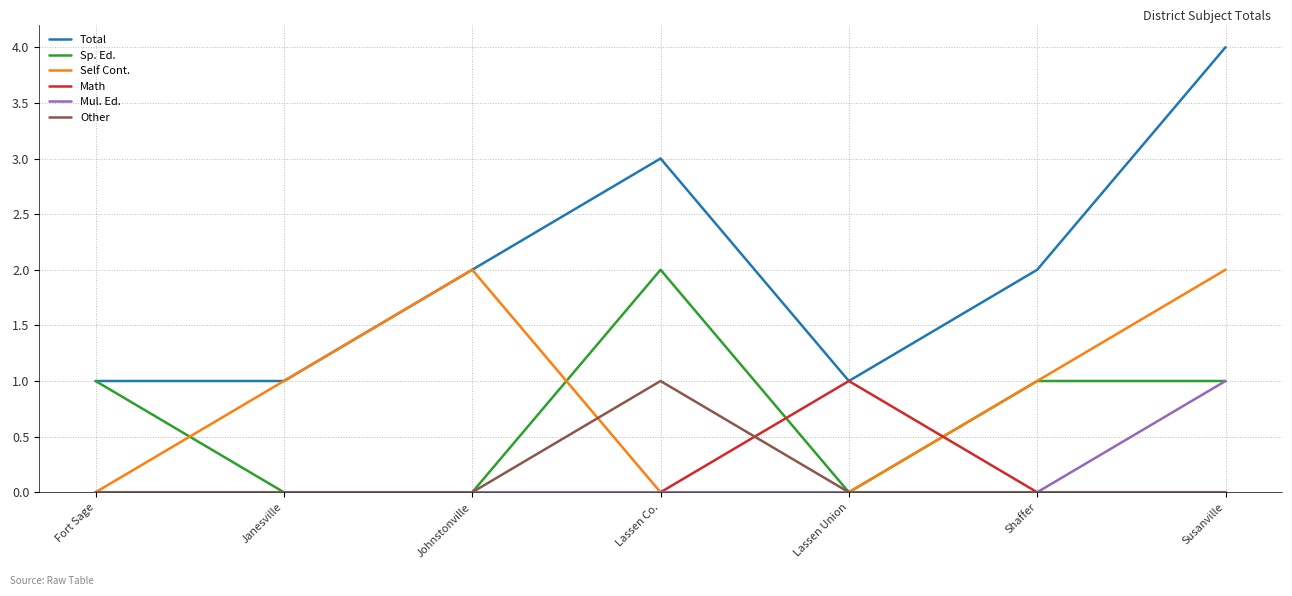

True or false: Mul. Ed. has a value of 0 at Johnstonville.

True